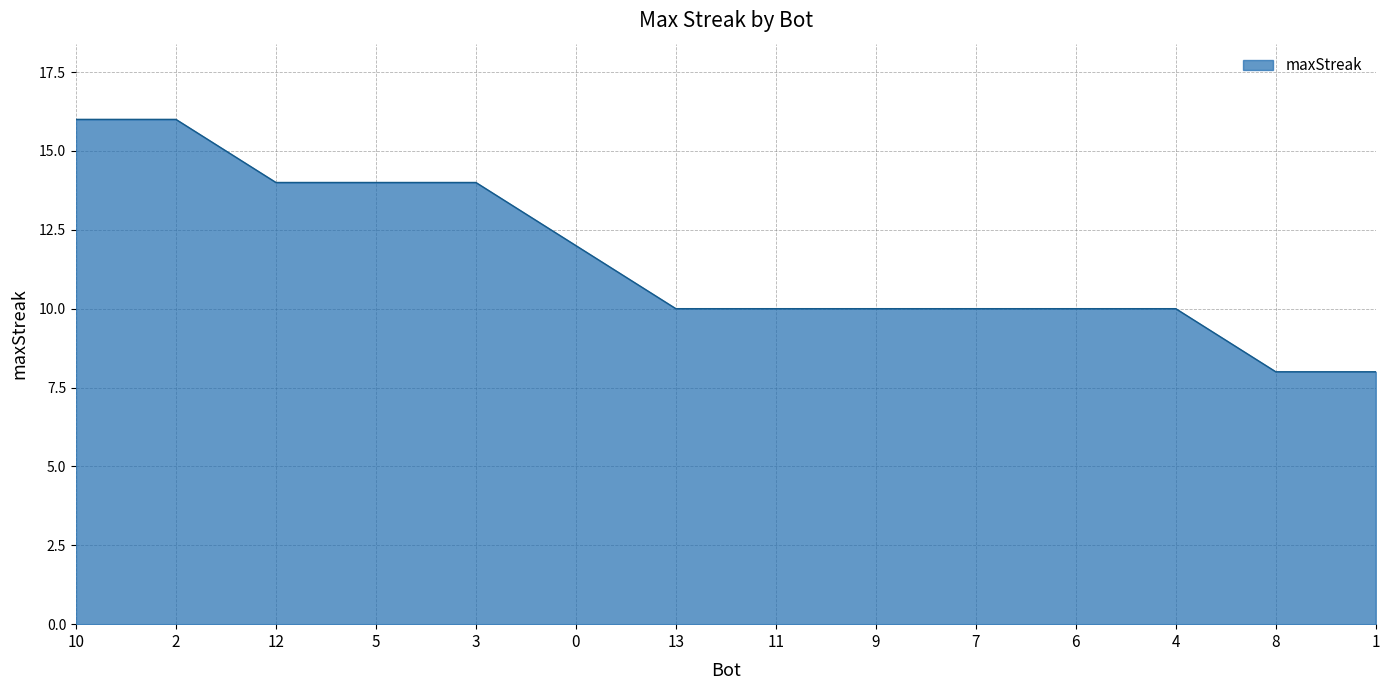

What is the sum of the values at 13 and 7?

20